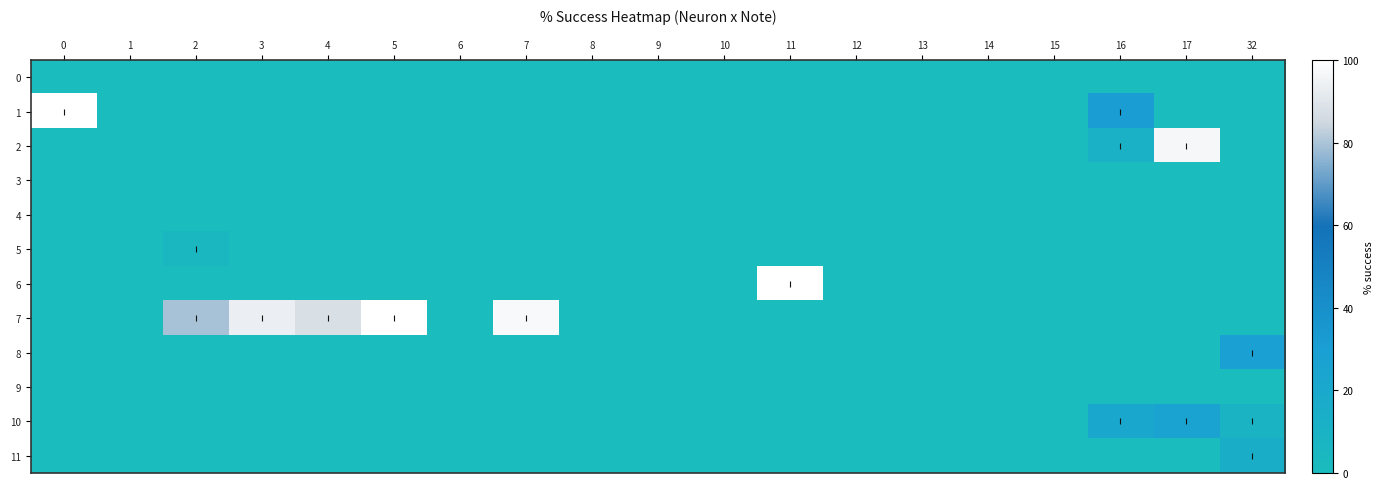

Rank the series by their maximum value, from highest to lowest.

1, 6, 7, 2, 8, 10, 11, 5, 0, 3, 4, 9